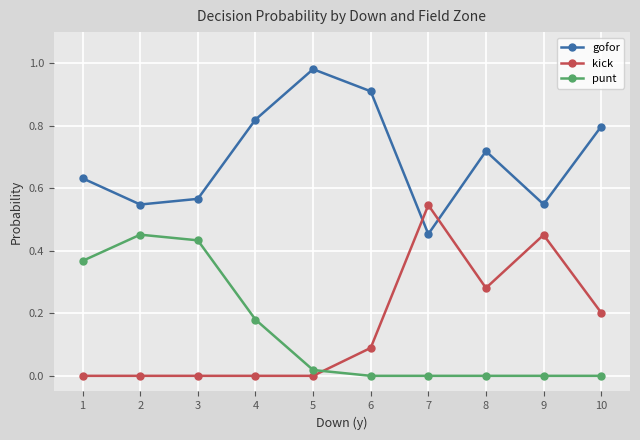

At which label does kick reach its peak?

7